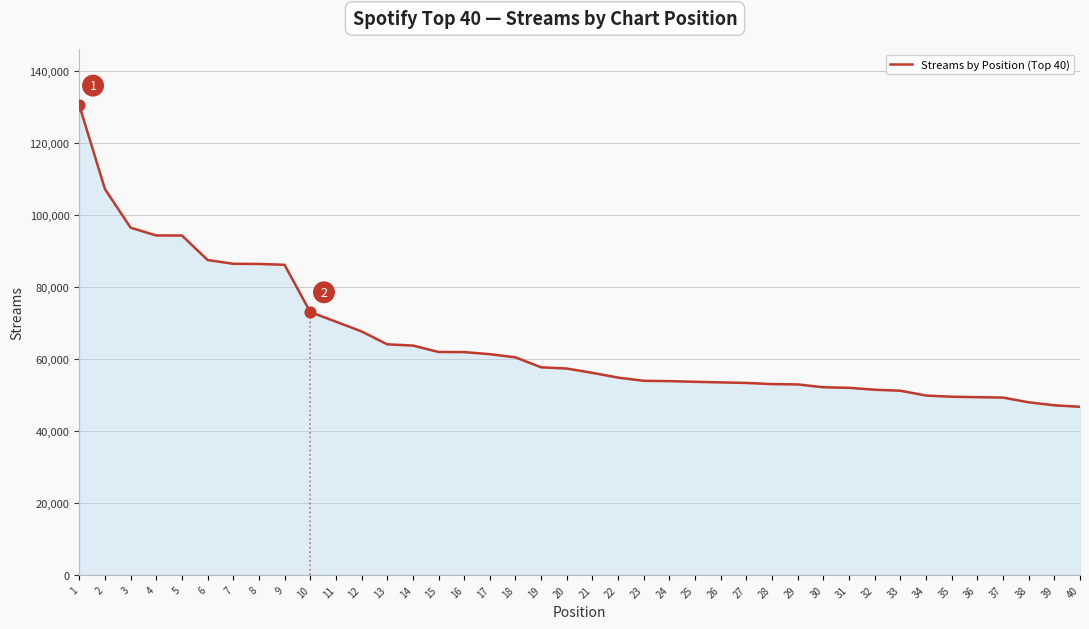

What is the ratio of the value at 11 to the value at 7?

0.8